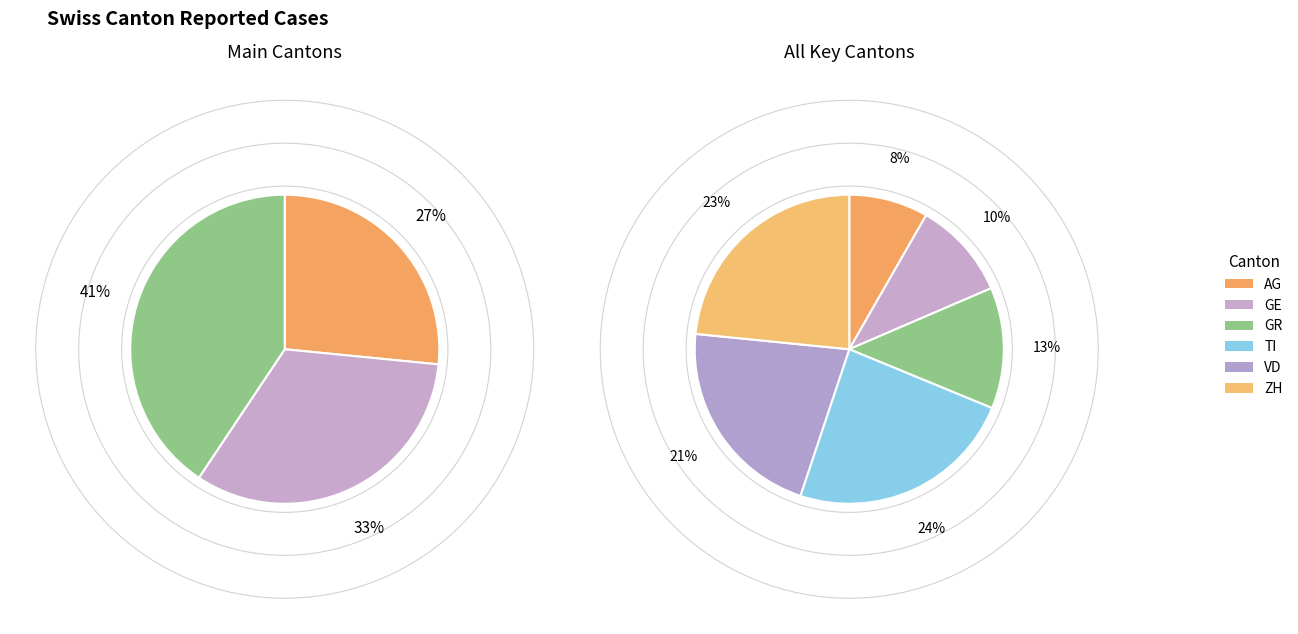

How much of the chart is everything except 15?

94.1%